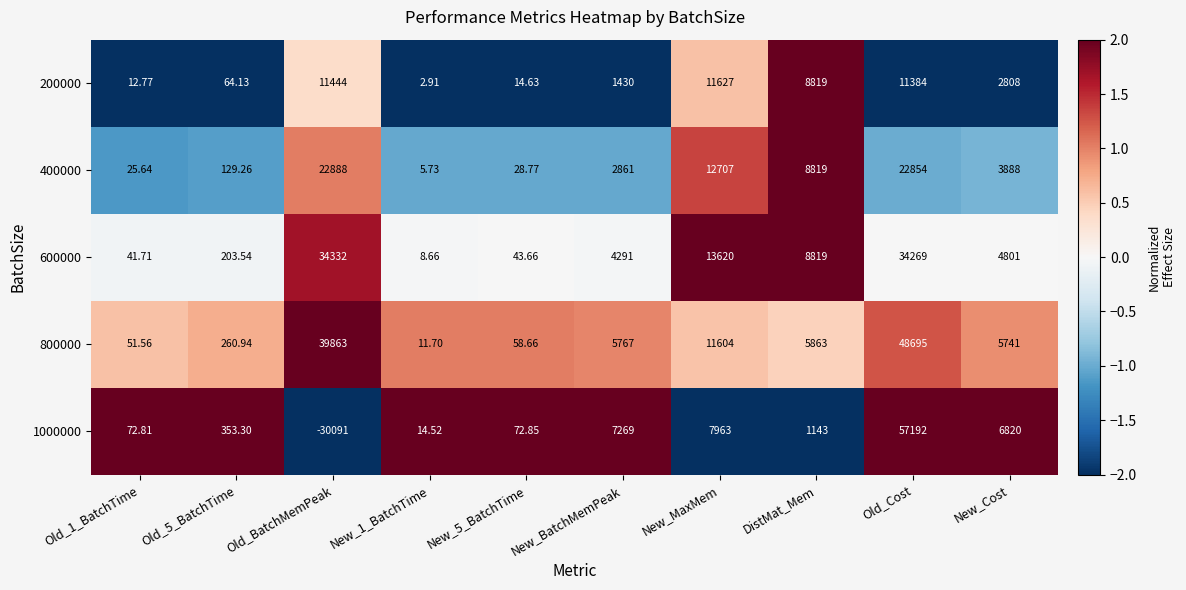

Which label corresponds to the largest value in the chart?

Old_Cost